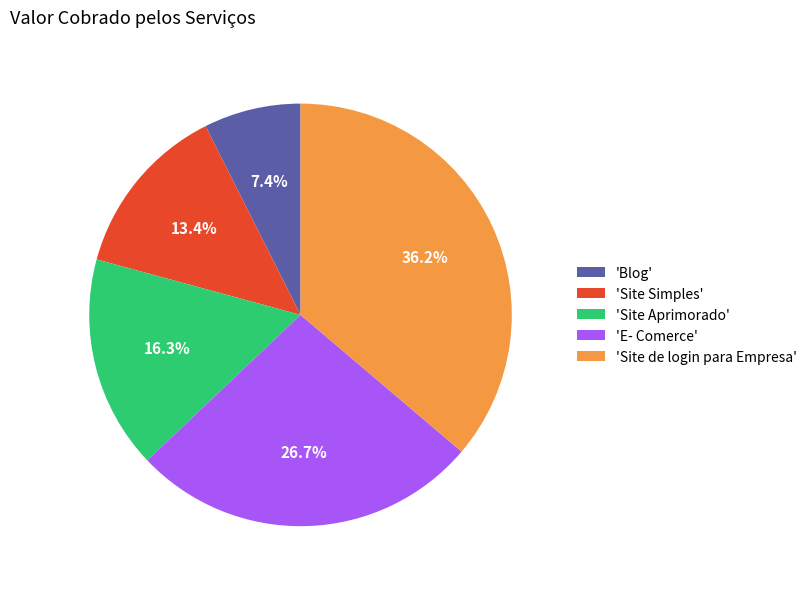

Which category has the smallest portion of the pie?

'Blog'